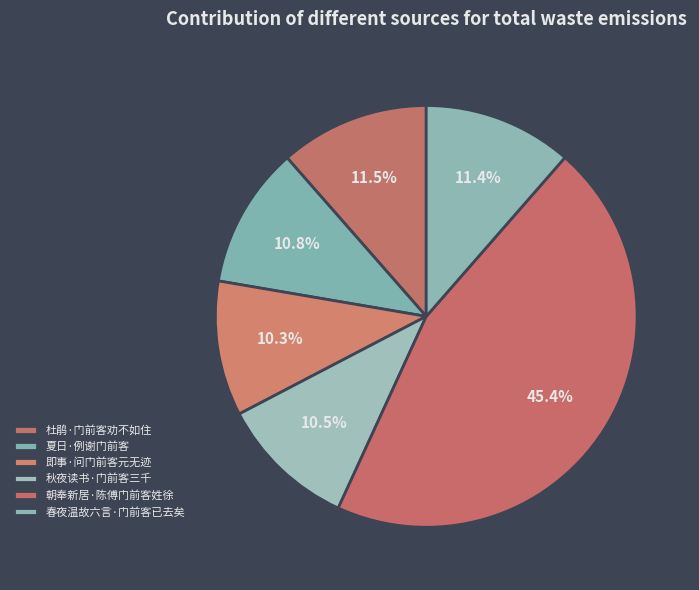

True or false: 杜鹃·门前客劝不如住 accounts for 1% of the total.

False